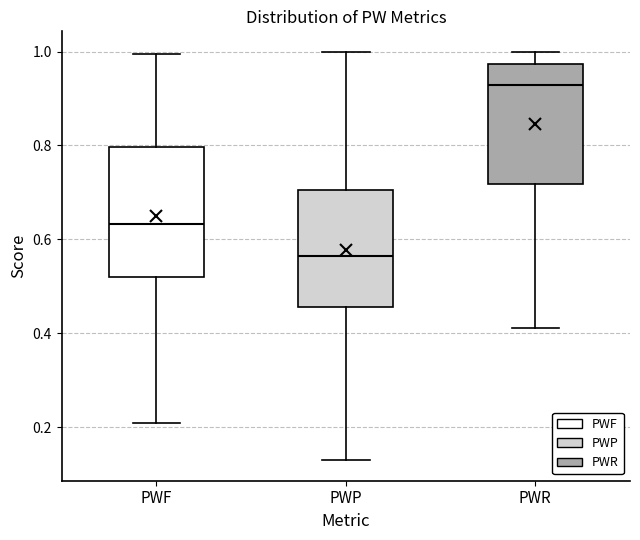

Reading left to right, read every box against the y-axis: the position of its median line, the range the box covers, and the ends of its whiskers. The values are not printed on the chart, so give them approximately, as read against the axis.

PWF: median 0.64, box 0.52 to 0.80, whiskers 0.20 to 1.00
PWP: median 0.56, box 0.46 to 0.70, whiskers 0.12 to 1.00
PWR: median 0.92, box 0.72 to 0.98, whiskers 0.42 to 1.00